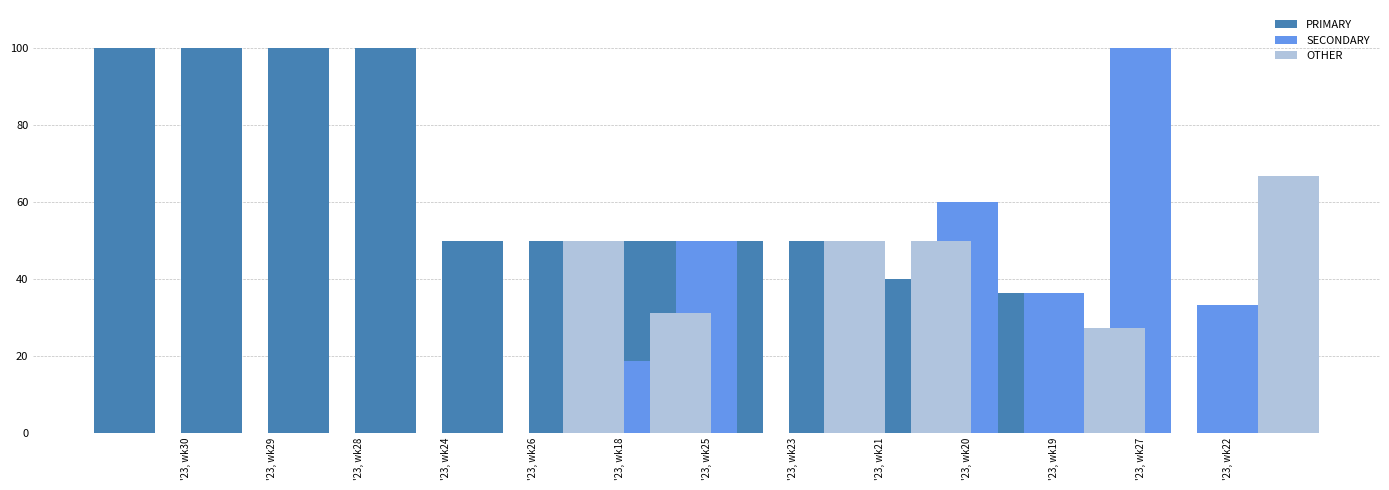

Where is PRIMARY nearest to the value 50?

'23, wk24